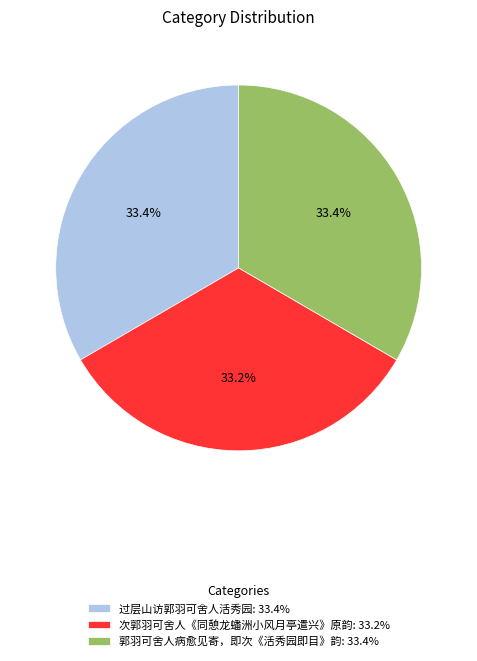

What is the ratio of the value at 过层山访郭羽可舍人活秀园: 33.4% to the value at 郭羽可舍人病愈见寄，即次《活秀园即目》韵: 33.4%?

1.0